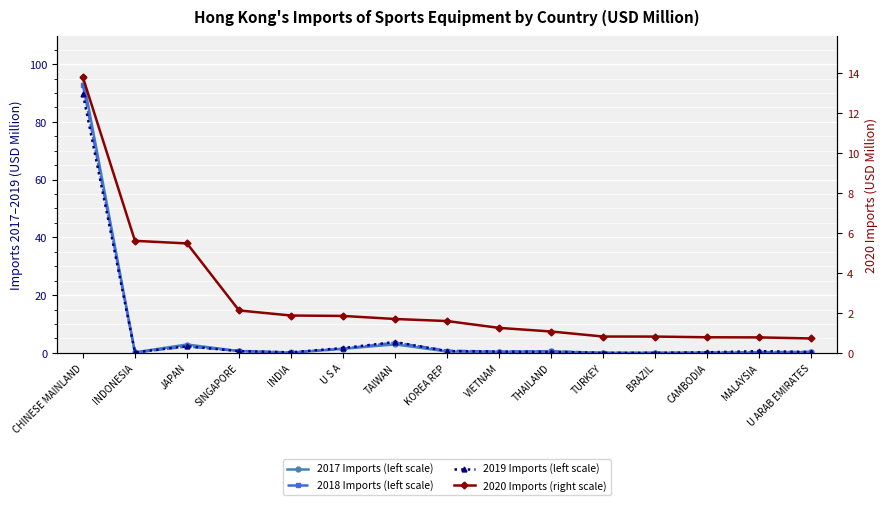

Is it true that 2017 Imports (left scale) equals 0.0 at MALAYSIA?

True